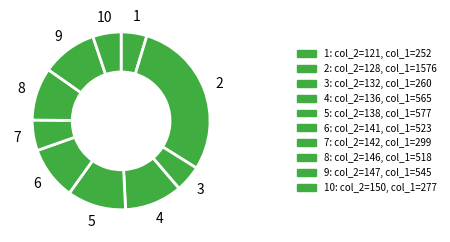

How many segments does this pie chart have?

10